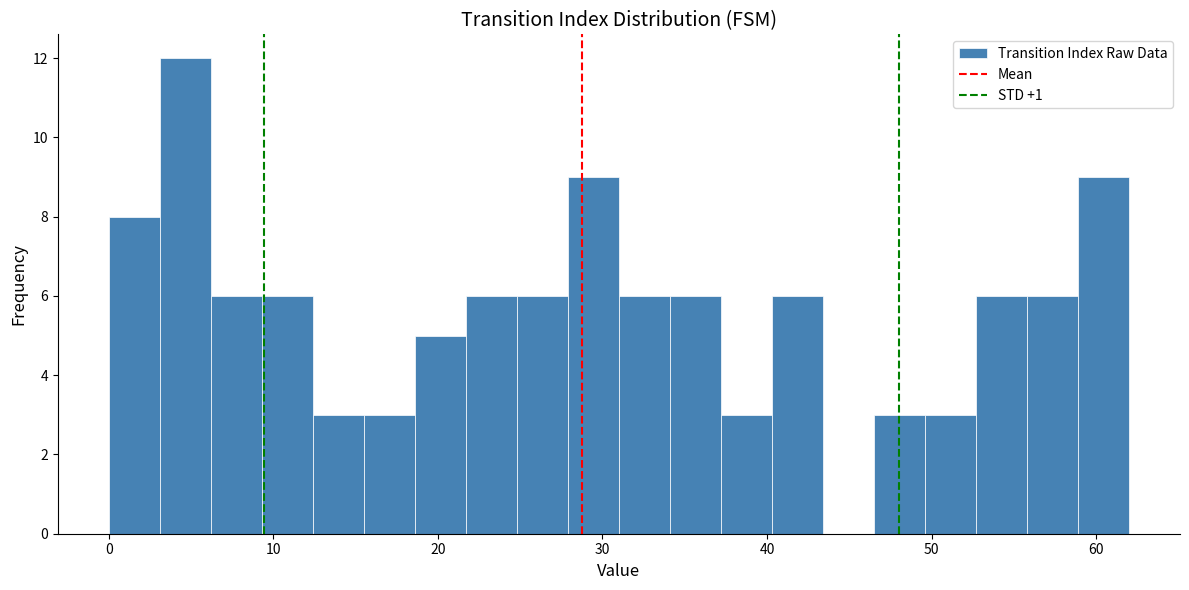

Around what value on the x-axis is the tallest bar? Give the approximate position of its centre, as read against the axis.

5